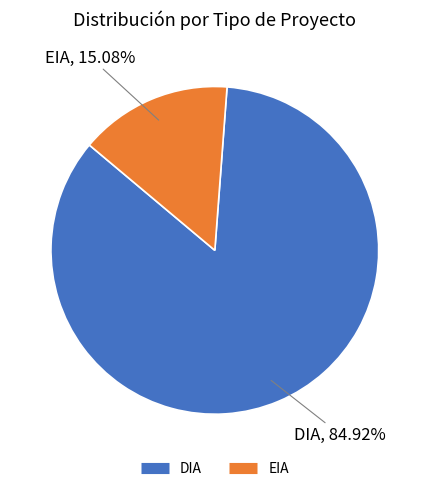

Which category accounts for the majority?

DIA